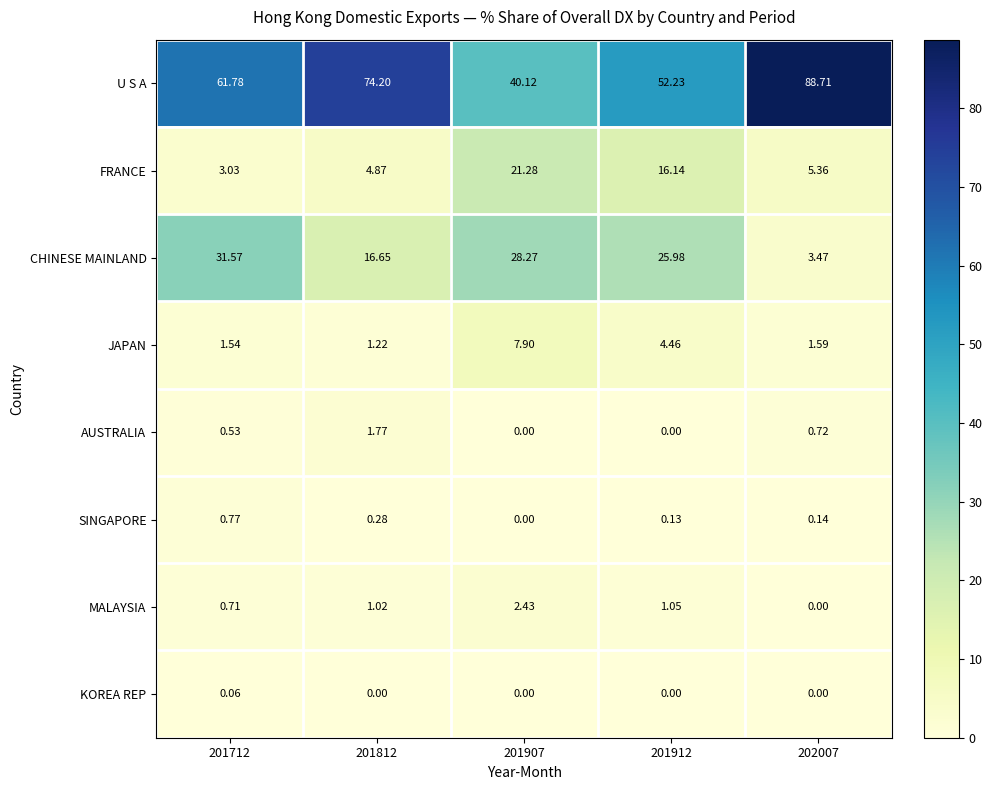

Rank the series by their maximum value, from lowest to highest.

KOREA REP, SINGAPORE, AUSTRALIA, MALAYSIA, JAPAN, FRANCE, CHINESE MAINLAND, U S A